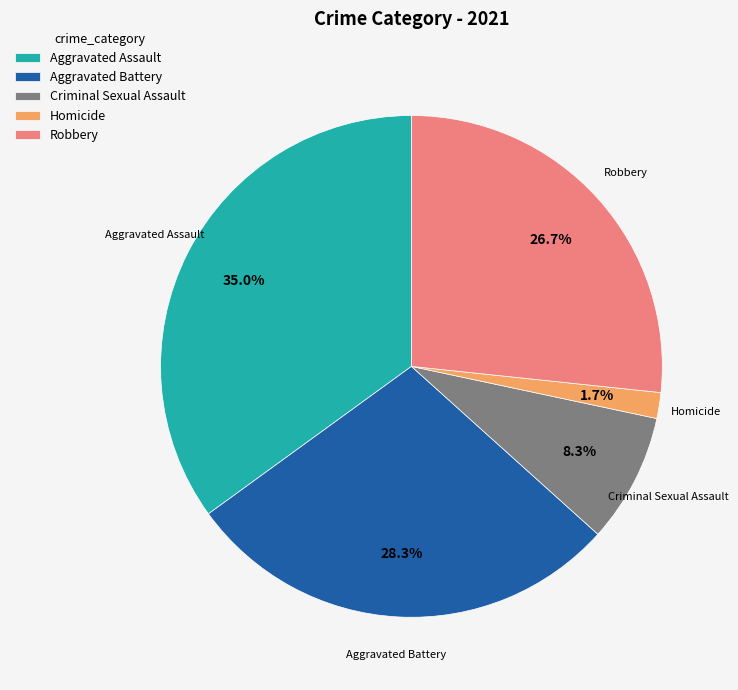

What percentage is NOT represented by Homicide?

98.3%